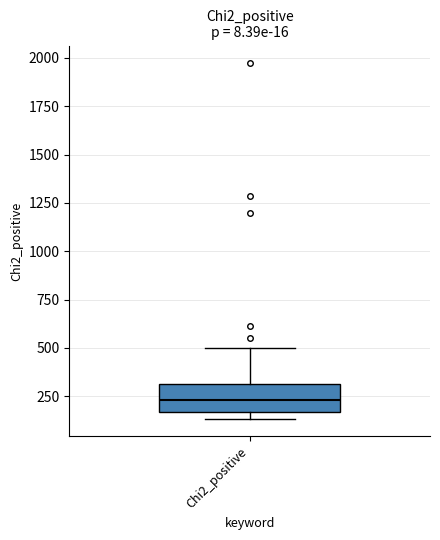

Where does the upper whisker of the box for Chi2_positive end on the y-axis? The values are not printed on the chart, so give them approximately, as read against the axis.

500